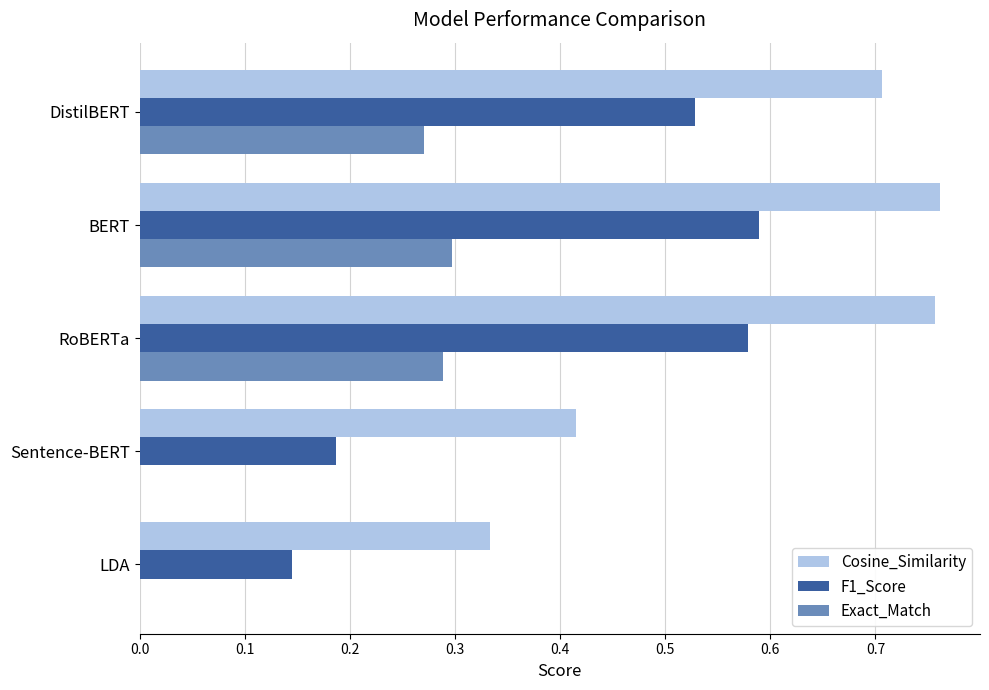

Is the value of Cosine_Similarity at Sentence-BERT greater than the value of F1_Score at LDA?

Yes